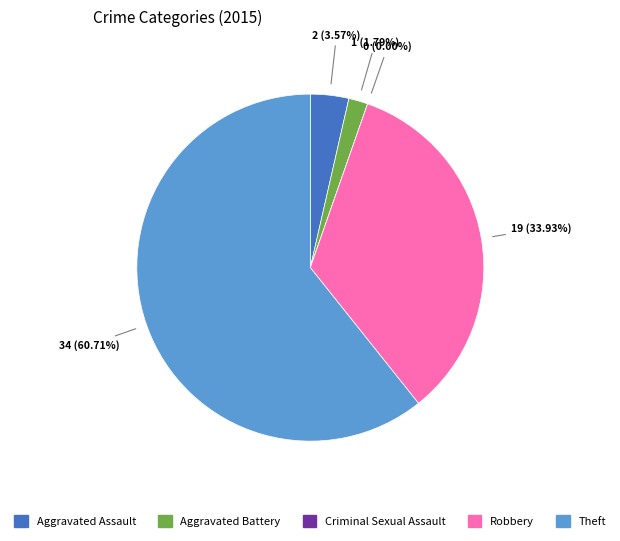

To the nearest percent, what is the difference between the largest and smallest slice percentages?

61%